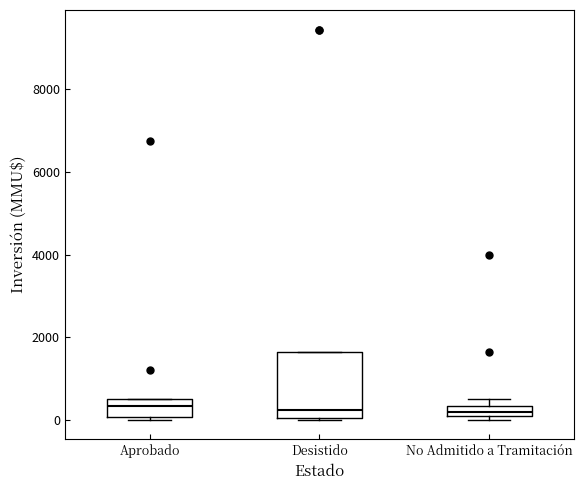

Where is the lower edge of the box for Aprobado on the y-axis? The values are not printed on the chart, so give them approximately, as read against the axis.

0